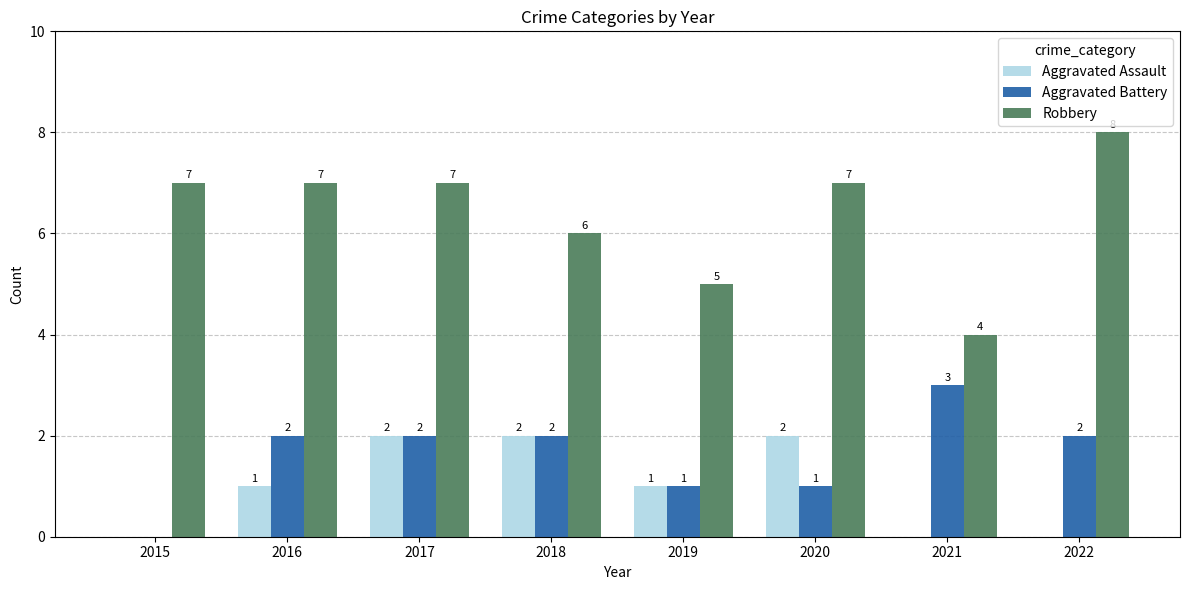

Reading left to right, extract all data points from this chart.

Aggravated Assault: 0	1	2	2	1	2	0	0
Aggravated Battery: 0	2	2	2	1	1	3	2
Robbery: 7	7	7	6	5	7	4	8